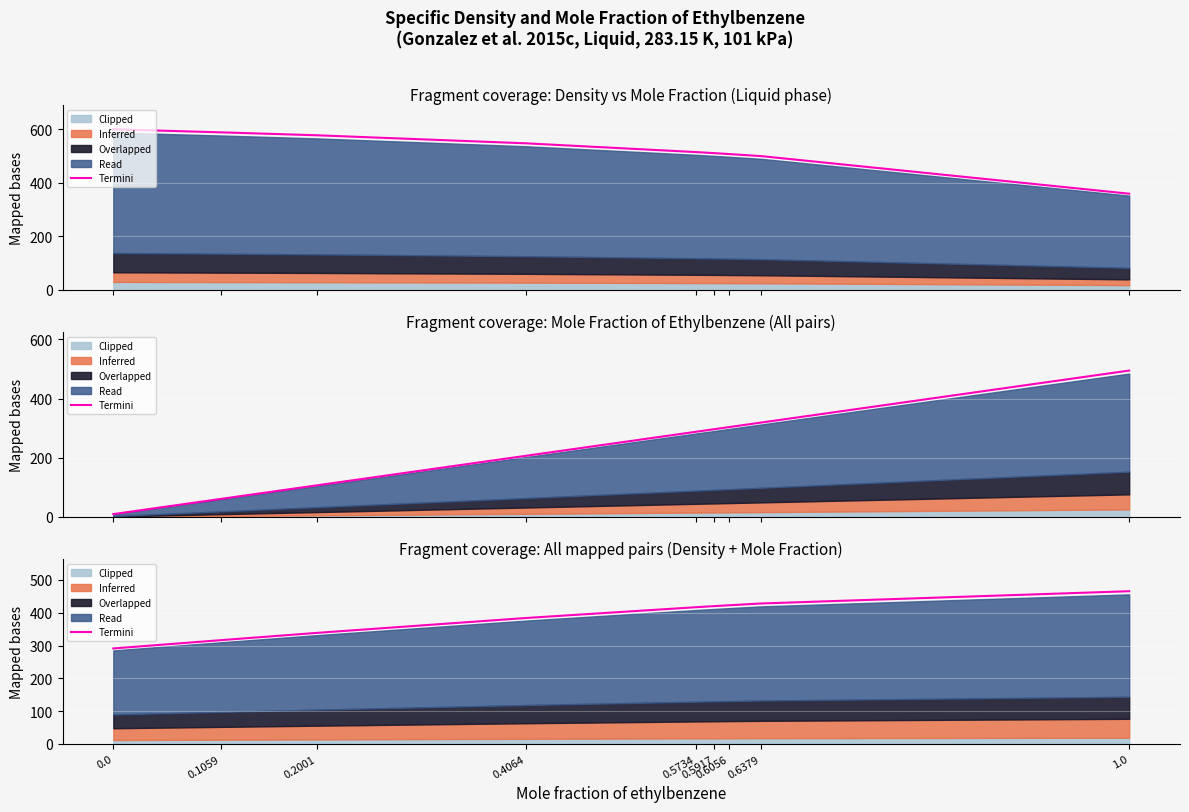

How many lines are shown in the chart?

1